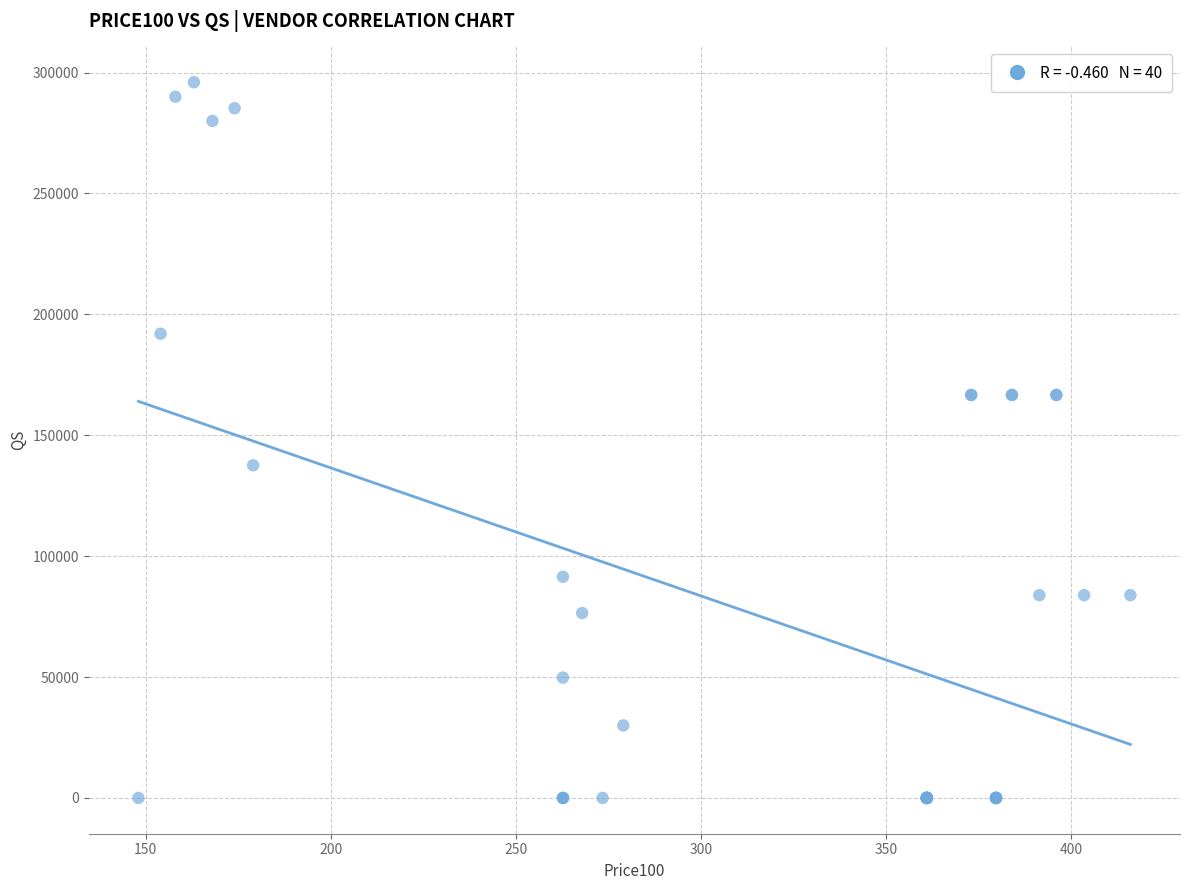

What Y value in the scatter plot is closest to 148000?

137580